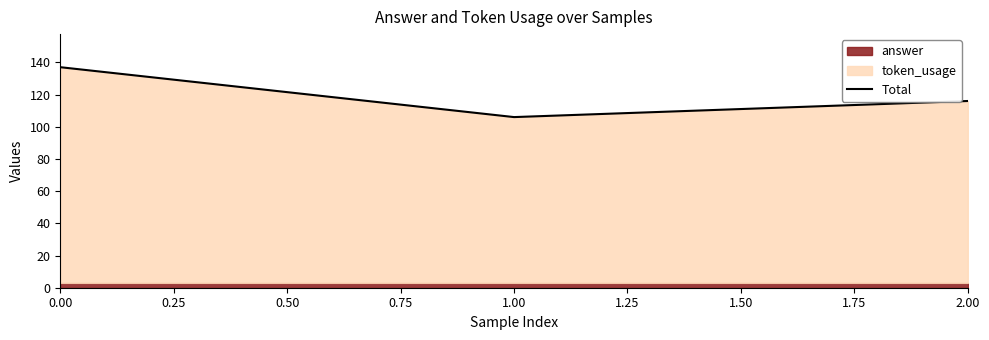

Rank the categories by Total value from lowest to highest.

1.00, 2.00, 0.00